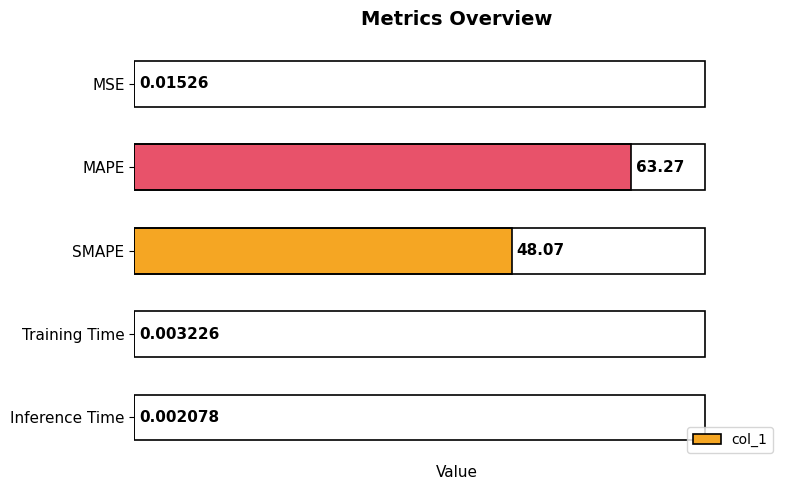

At which label is the value closest to 31?

SMAPE